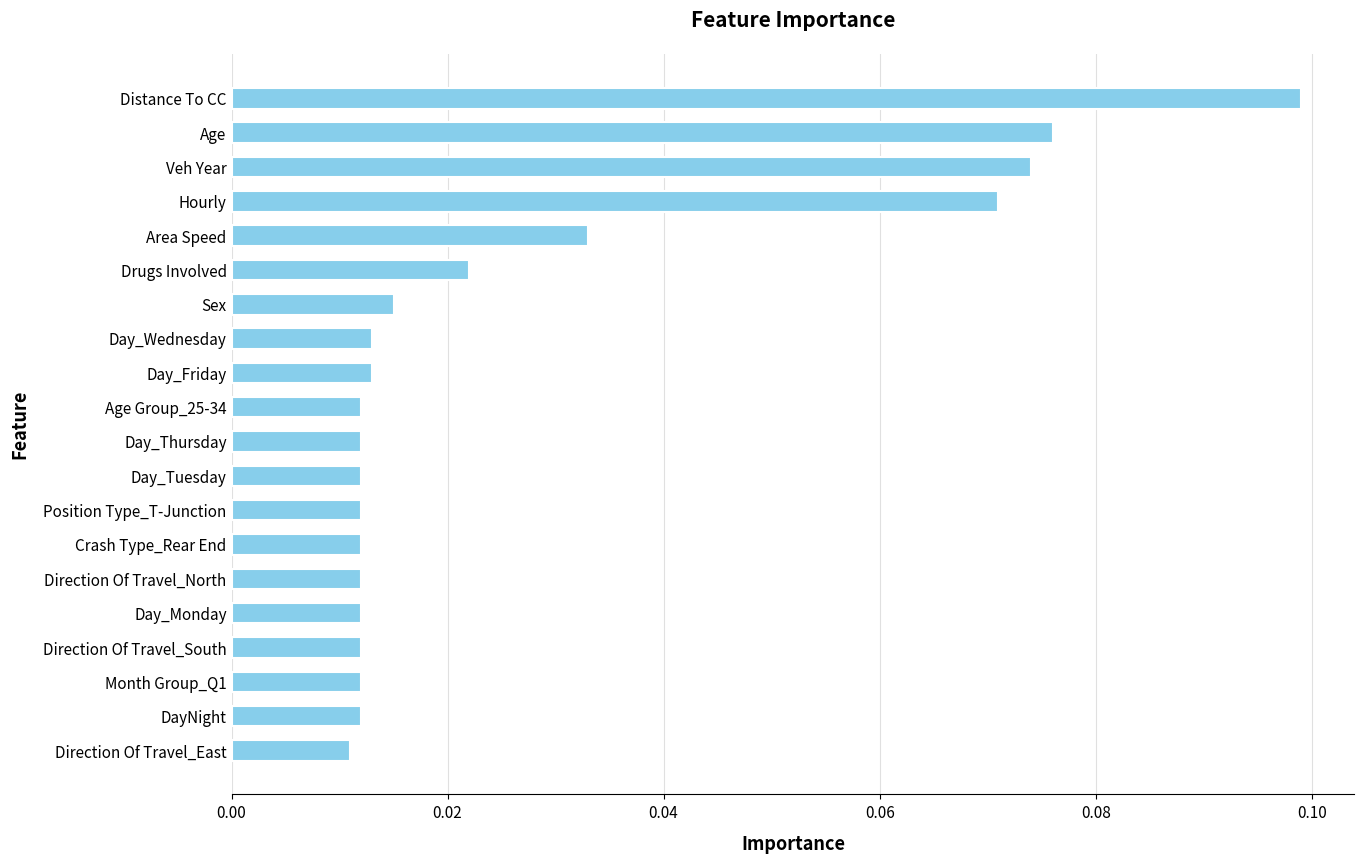

What is the label of the 14th bar from the bottom?

Sex